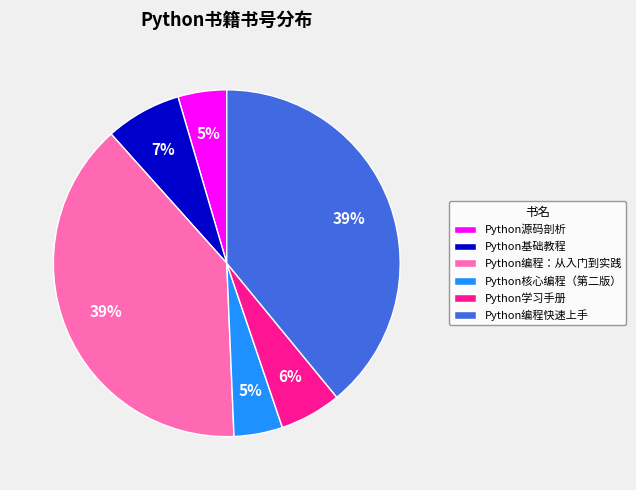

Do Python学习手册 and Python基础教程 together represent more than half of the pie?

No